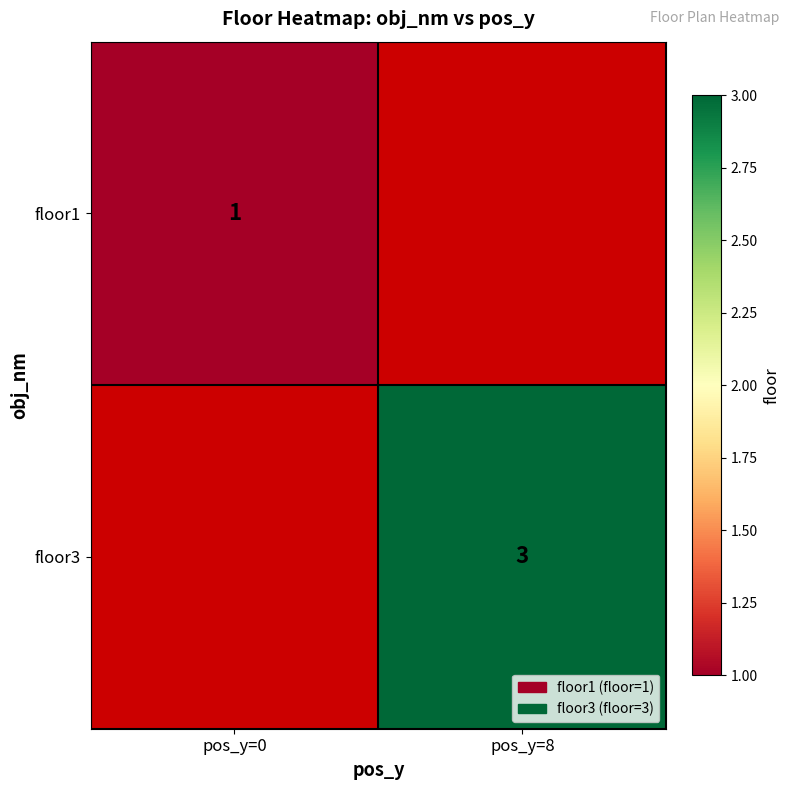

The floor1 series shows 0.5 at pos_y=0. True or false?

False